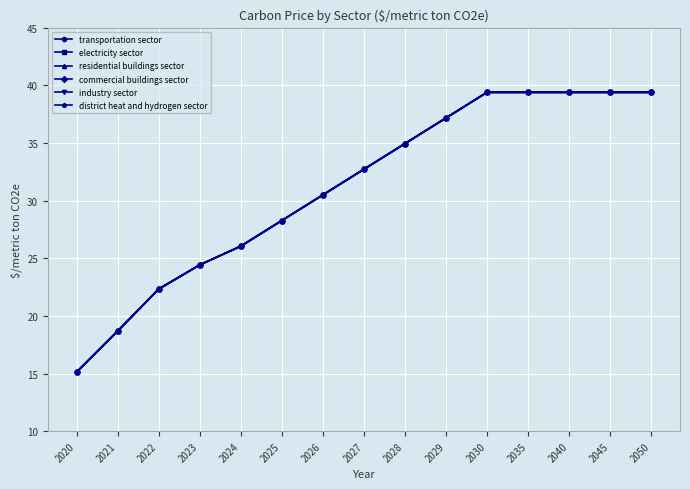

True or false: electricity sector has more than 2 points higher than both neighbors.

False